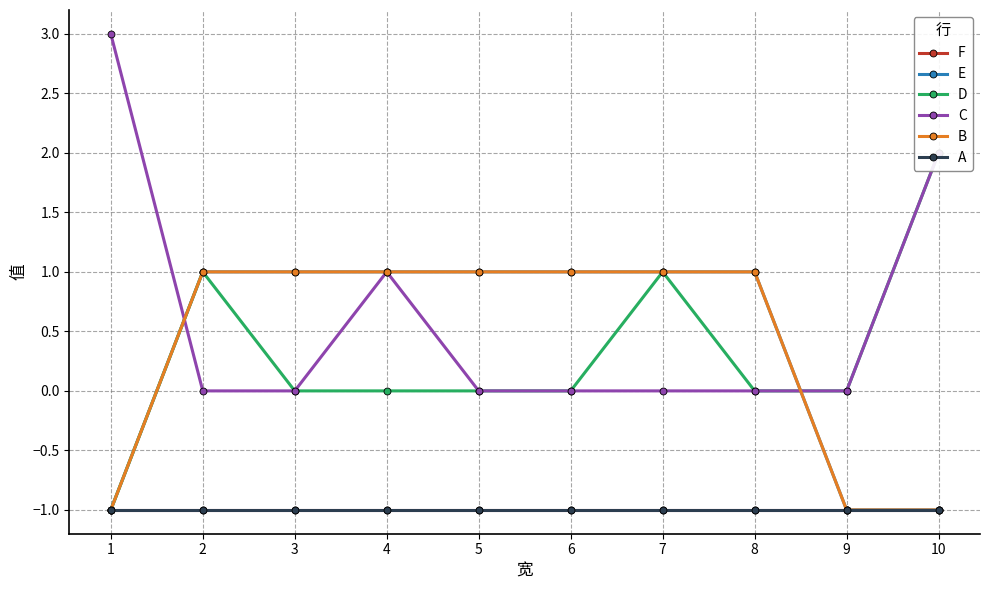

Between 3 and 6, which series saw the biggest shift?

F